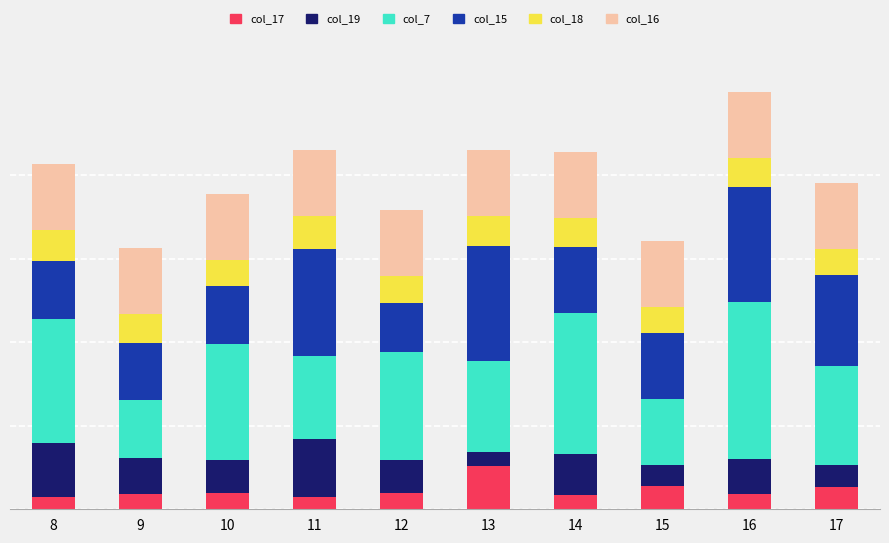

What is the sum of all col_15 values?

95.0